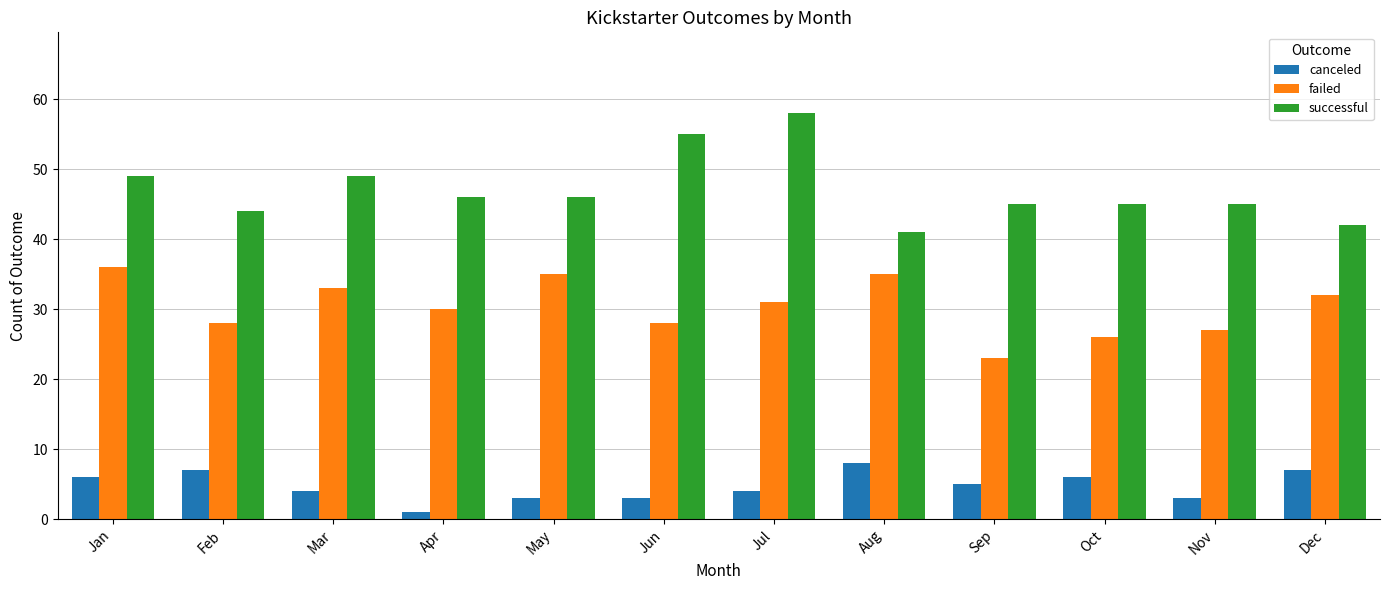

What is the value of the failed bar at the 2nd from the left?

28